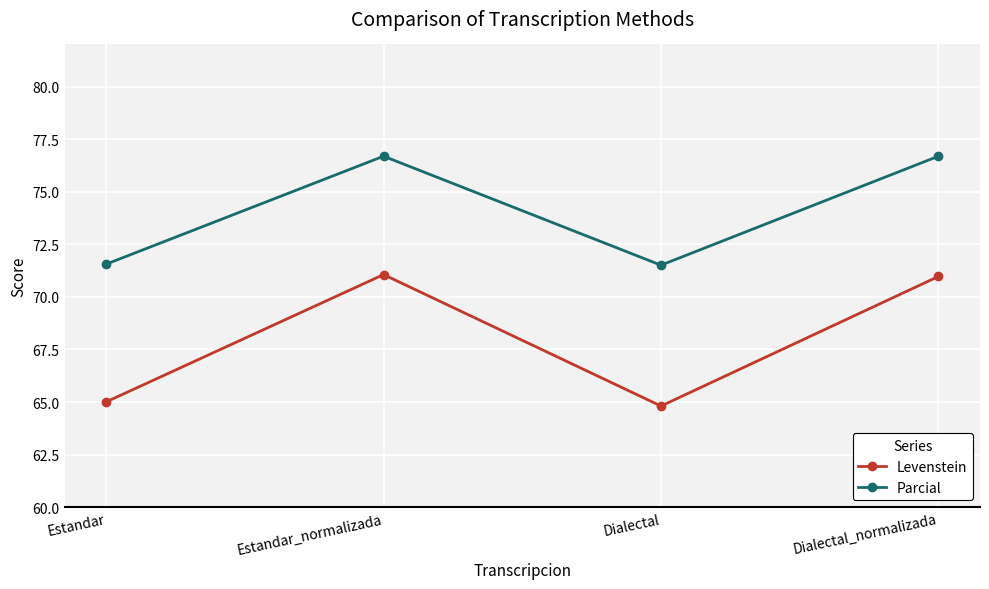

How many values in the Parcial series are below 76?

2